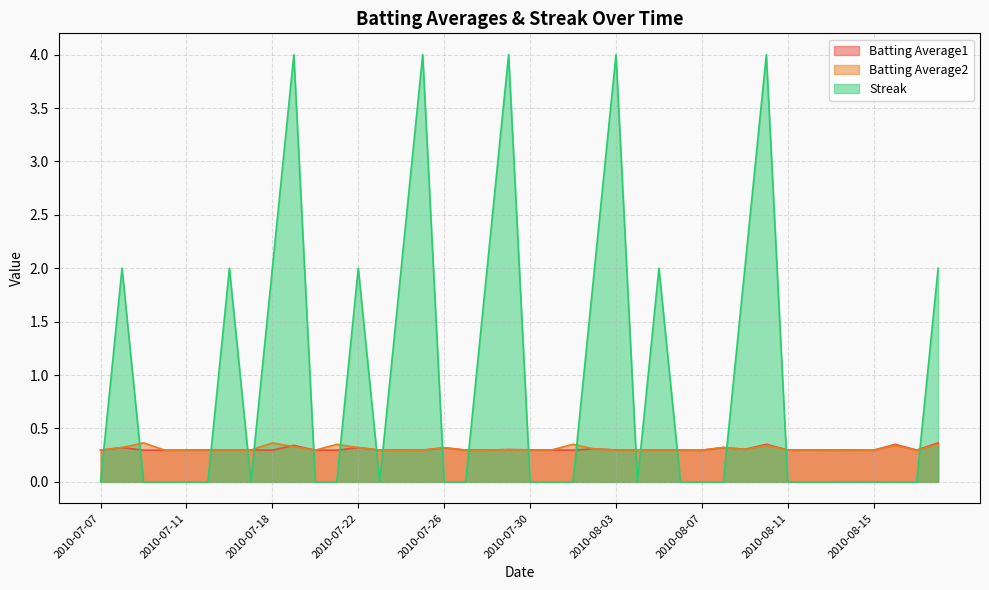

What is the label of the 22nd point from the left?

2010-07-31